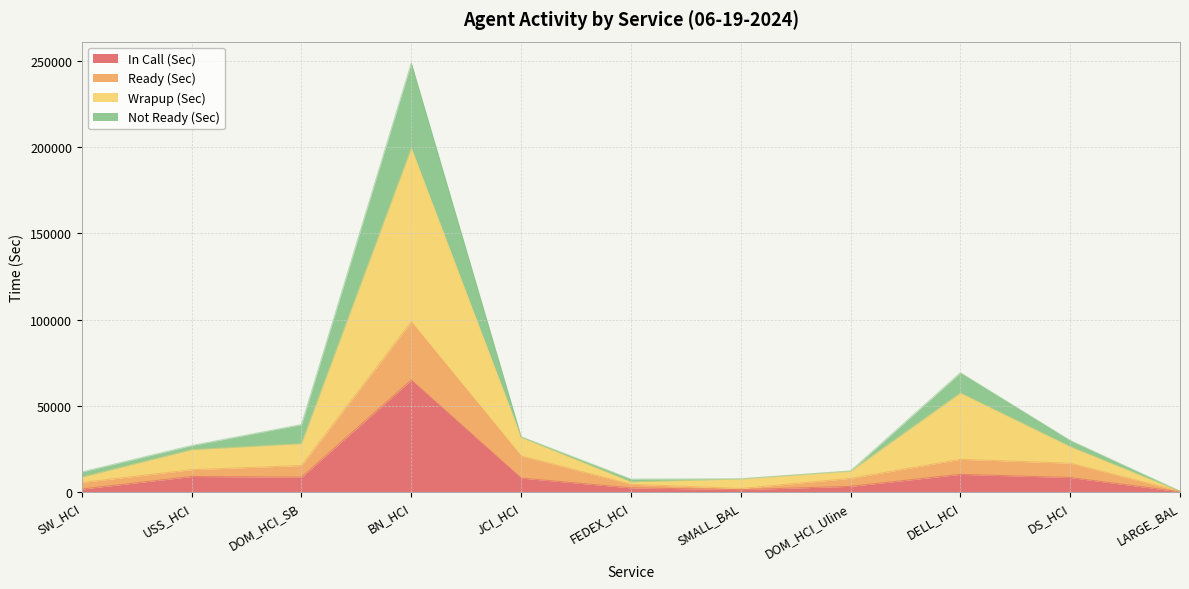

Reading left to right, extract all data points from this chart.

In Call (Sec): SW_HCI=1579.2	USS_HCI=8866.2	DOM_HCI_SB=8476.2	BN_HCI=64852.8	JCI_HCI=7945.2	FEDEX_HCI=2275.2	SMALL_BAL=1234.2	DOM_HCI_Uline=3151.8	DELL_HCI=10111.8	DS_HCI=8275.8	LARGE_BAL=0.0
Ready (Sec): SW_HCI=5398.2	USS_HCI=12819.0	DOM_HCI_SB=15248.4	BN_HCI=98655.6	JCI_HCI=20815.2	FEDEX_HCI=4360.2	SMALL_BAL=1910.4	DOM_HCI_Uline=7771.8	DELL_HCI=18844.8	DS_HCI=16587.6	LARGE_BAL=259.2
Wrapup (Sec): SW_HCI=8519.4	USS_HCI=24400.8	DOM_HCI_SB=27901.2	BN_HCI=199461.6	JCI_HCI=31576.2	FEDEX_HCI=5722.2	SMALL_BAL=7419.6	DOM_HCI_Uline=11940.0	DELL_HCI=57336.0	DS_HCI=26165.4	LARGE_BAL=259.2
Not Ready (Sec): SW_HCI=11521.2	USS_HCI=26847.0	DOM_HCI_SB=39018.0	BN_HCI=248924.4	JCI_HCI=31930.2	FEDEX_HCI=7338.0	SMALL_BAL=7532.4	DOM_HCI_Uline=12094.8	DELL_HCI=69121.2	DS_HCI=29771.4	LARGE_BAL=355.2